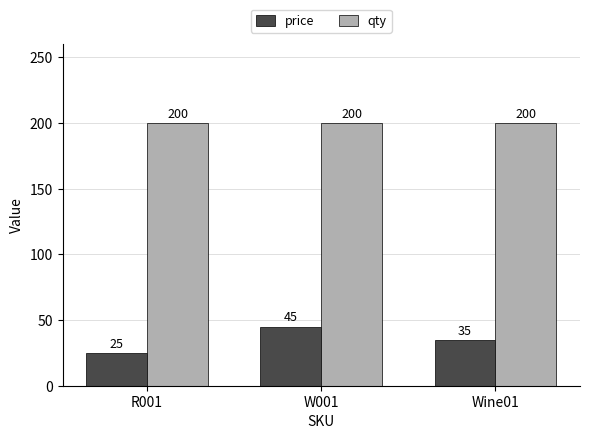

Which series has the largest range (max minus min)?

price